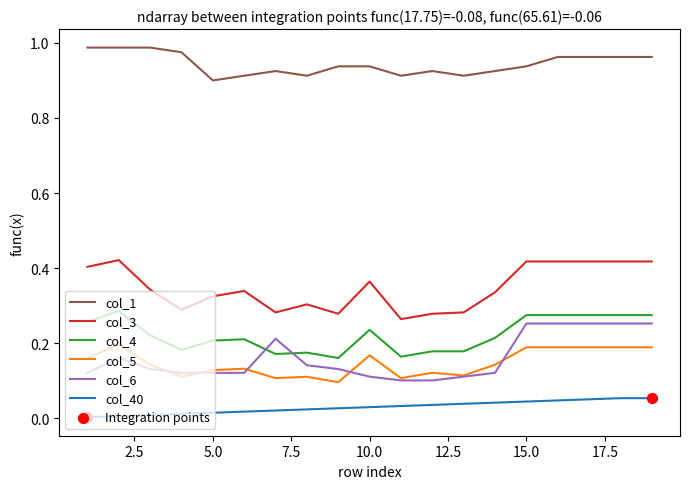

Which series has the largest total across all categories?

col_1